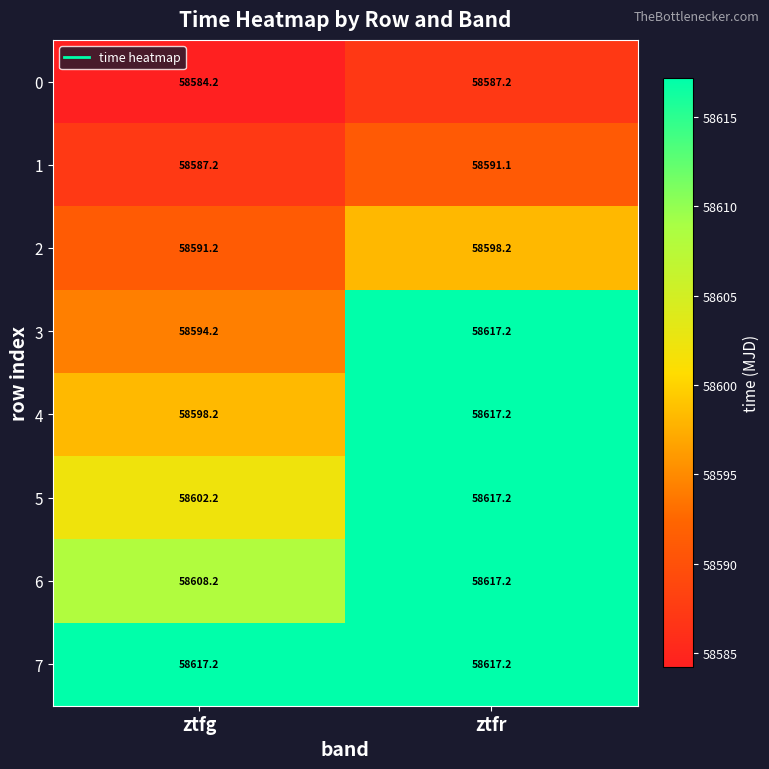

List the labels in order of 6 value, largest first.

ztfr, ztfg